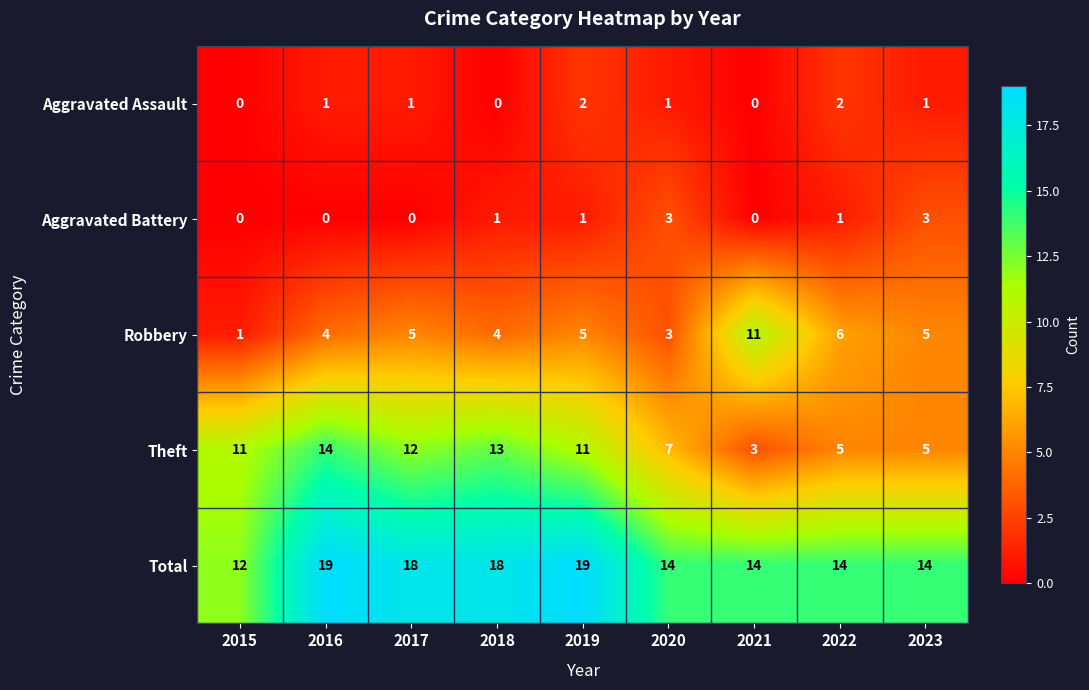

The value of Aggravated Battery at 2022 is 1. True or false?

True